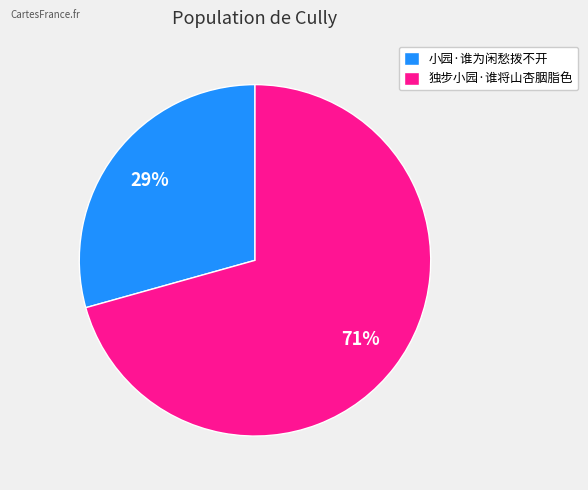

To the nearest percent, what is the combined percentage of 小园·谁为闲愁拨不开 and 独步小园·谁将山杏胭脂色?

100%